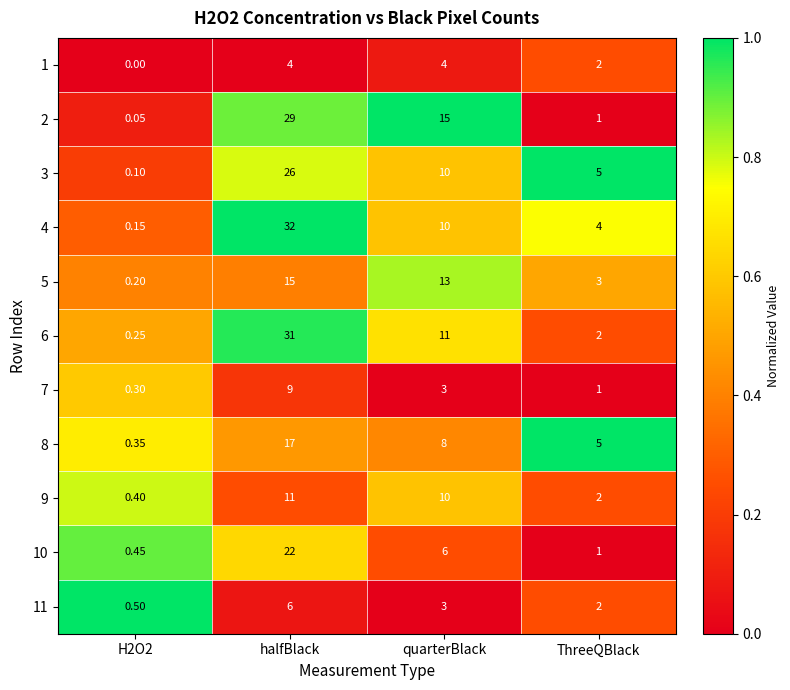

Where does the 10 series first go above 6?

halfBlack